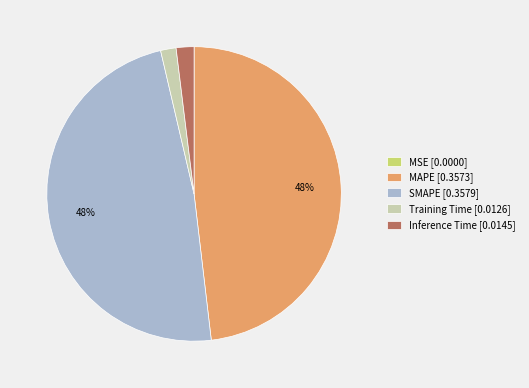

The MAPE slice represents 48% of the pie. True or false?

True